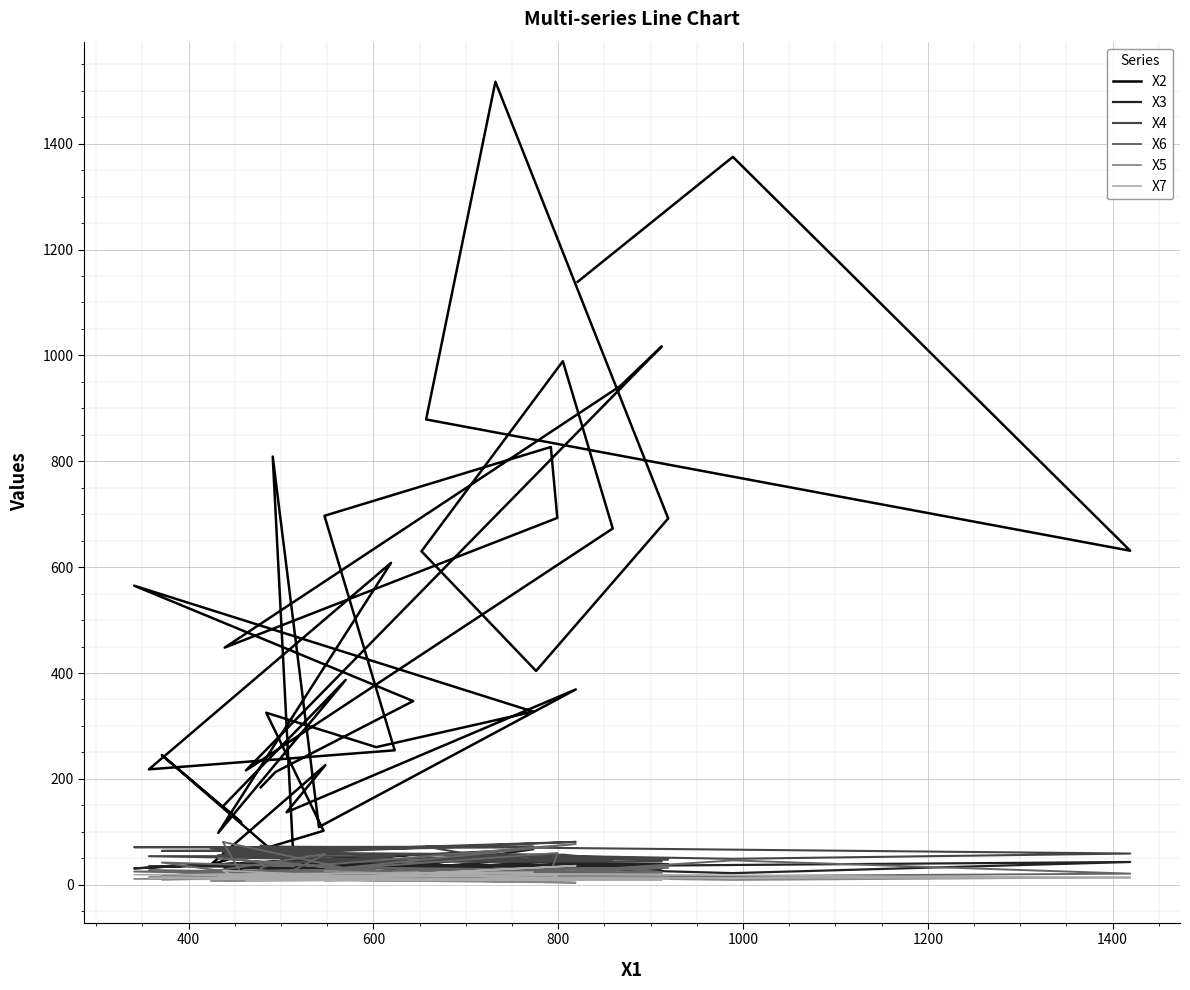

Rank the series by their maximum value, from lowest to highest.

X5, X7, X3, X4, X6, X2